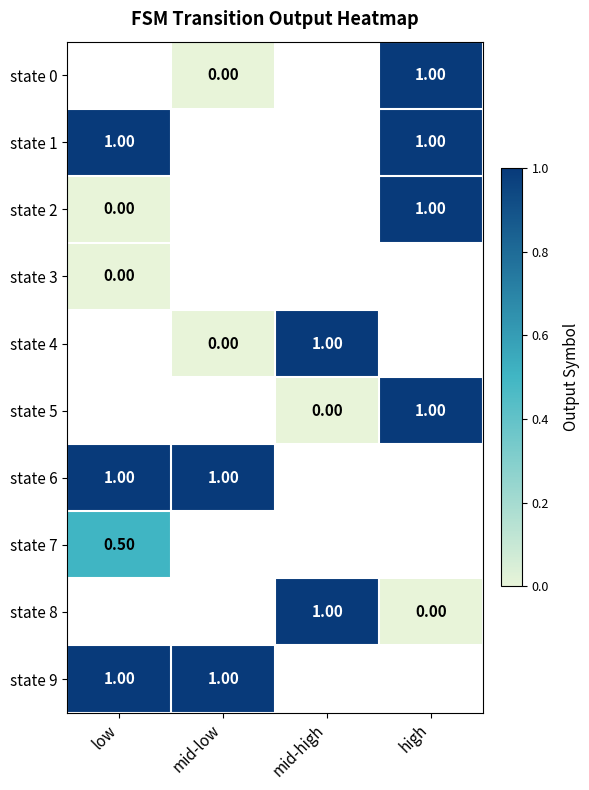

What is the sum of the state 5 values at high and mid-high?

1.0